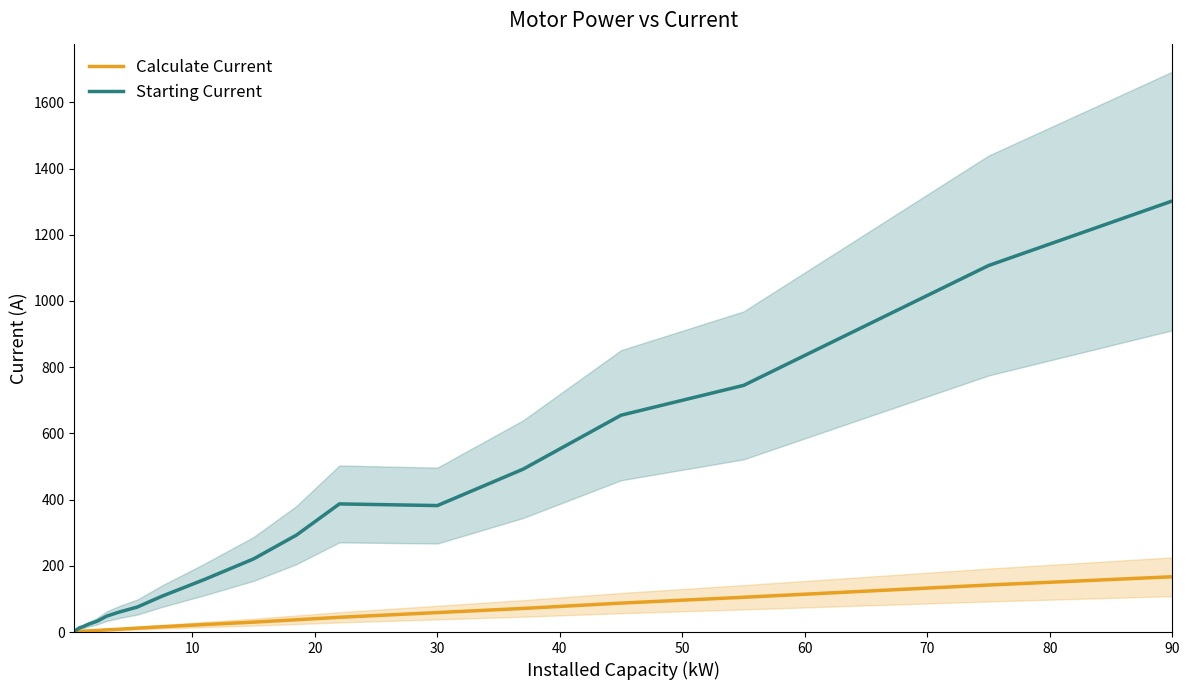

How many interior local peaks does the Starting Current series have?

1